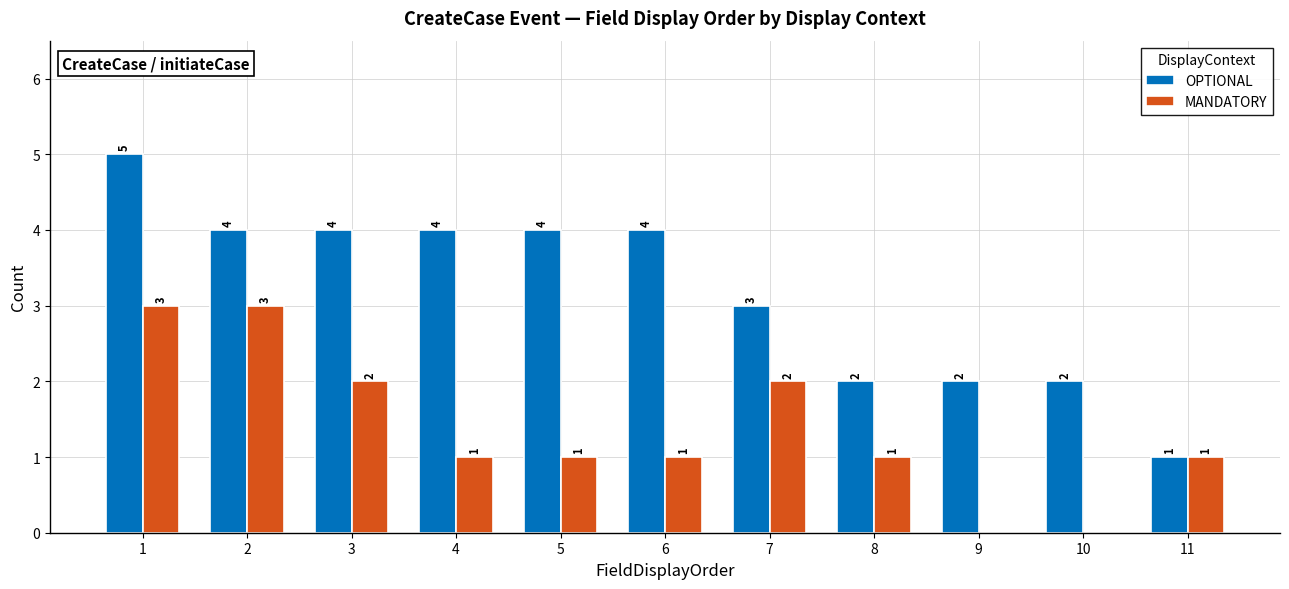

Is it true that MANDATORY equals 3 at 2?

True